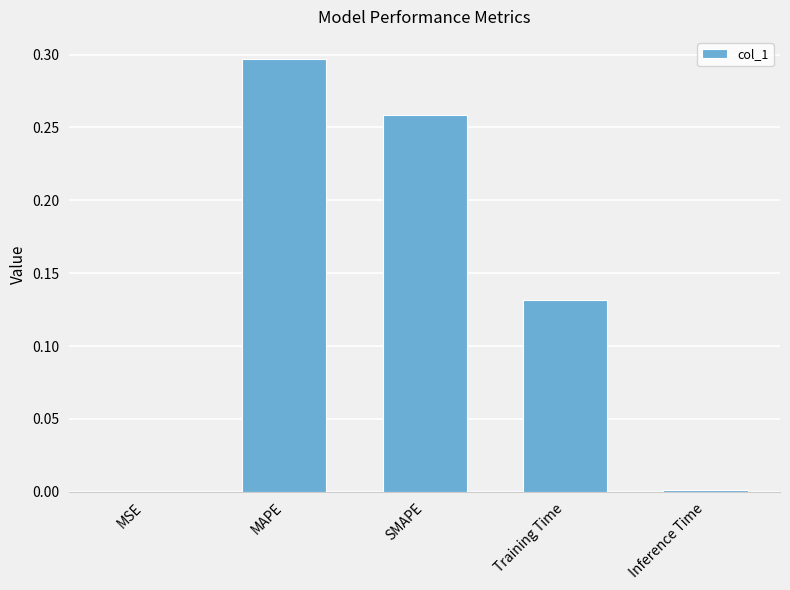

Between SMAPE and Training Time, which is larger?

SMAPE